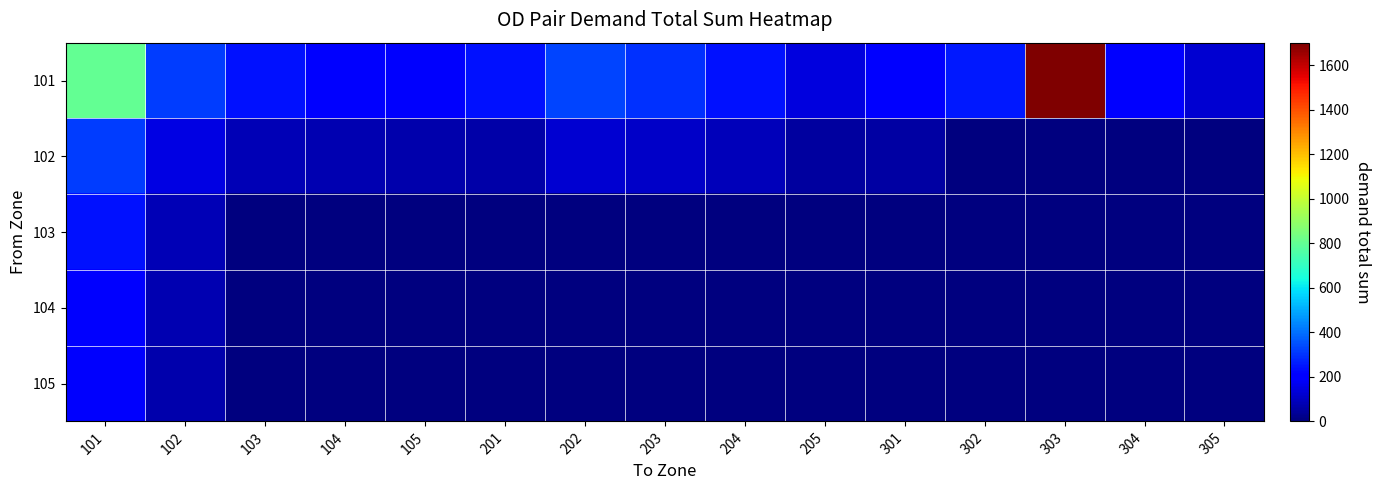

Reading right to left, what are all the values shown in this chart?

101: 305=122.7	304=200.6	303=1702.3	302=254.0	301=206.0	205=139.7	204=243.7	203=298.8	202=331.1	201=243.0	105=188.3	104=211.0	103=244.8	102=312.7	101=800.0
102: 305=0.0	304=0.0	303=0.0	302=0.0	301=53.6	205=47.7	204=87.9	203=106.7	202=123.4	201=65.5	105=67.7	104=75.5	103=86.3	102=148.6	101=312.7
103: 305=0.0	304=0.0	303=0.0	302=0.0	301=0.0	205=0.0	204=0.0	203=0.0	202=0.0	201=0.0	105=0.0	104=0.0	103=0.0	102=86.3	101=244.8
104: 305=0.0	304=0.0	303=0.0	302=0.0	301=0.0	205=0.0	204=0.0	203=0.0	202=0.0	201=0.0	105=0.0	104=0.0	103=0.0	102=75.5	101=211.0
105: 305=0.0	304=0.0	303=0.0	302=0.0	301=0.0	205=0.0	204=0.0	203=0.0	202=0.0	201=0.0	105=0.0	104=0.0	103=0.0	102=67.7	101=188.3